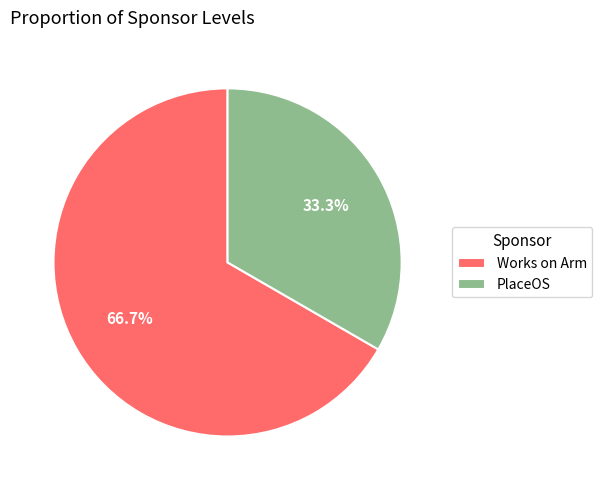

What percentage is the PlaceOS slice, to the nearest percent?

33%